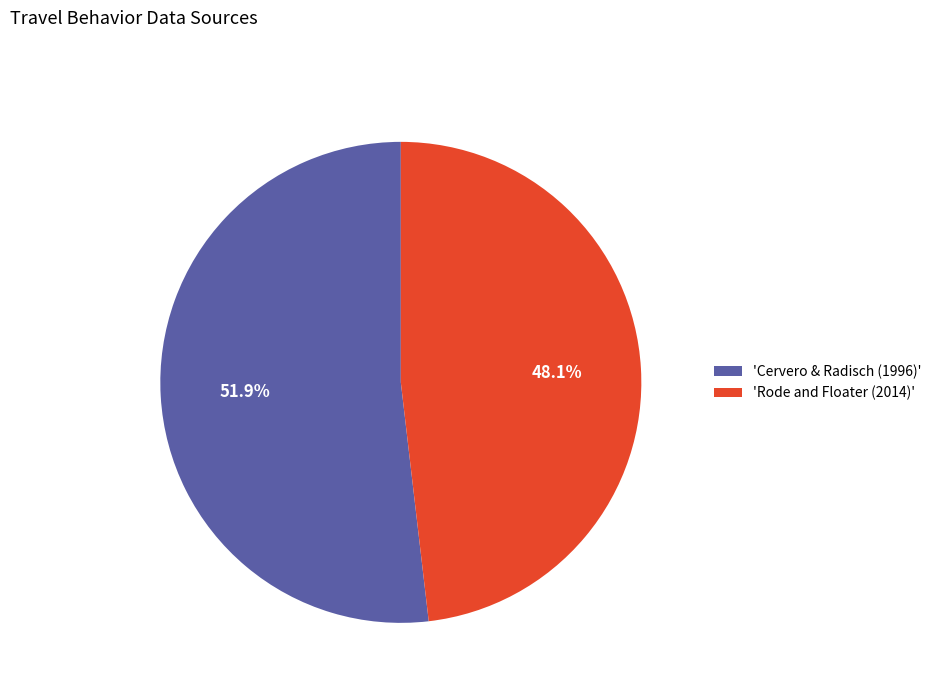

Which slice is the largest?

'Cervero & Radisch (1996)'